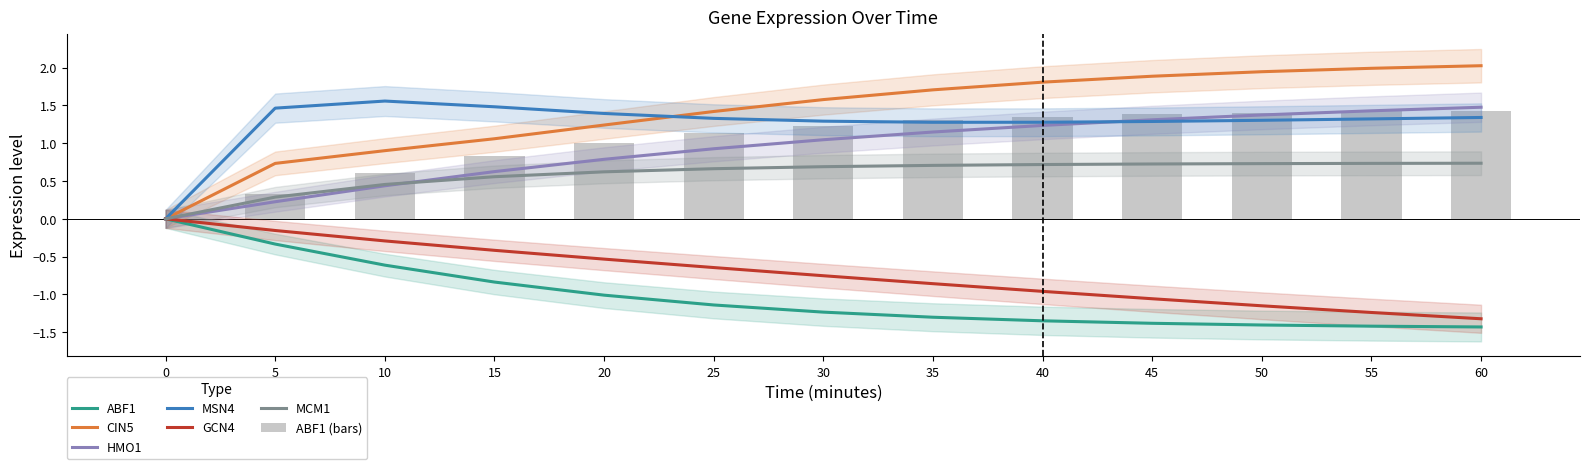

How many values in the GCN4 series are below 0?

12